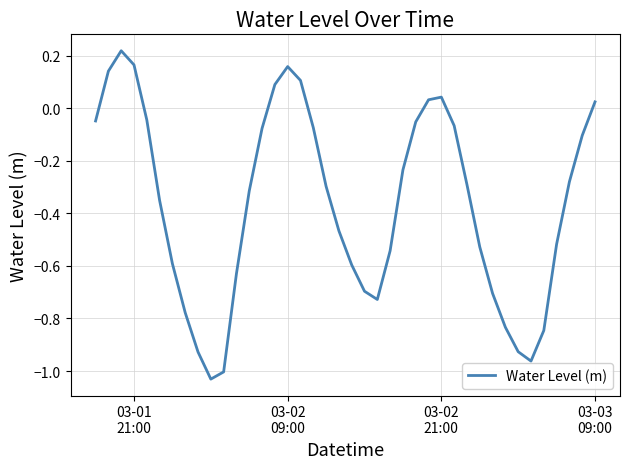

What is the difference between the maximum and minimum values?

1.2